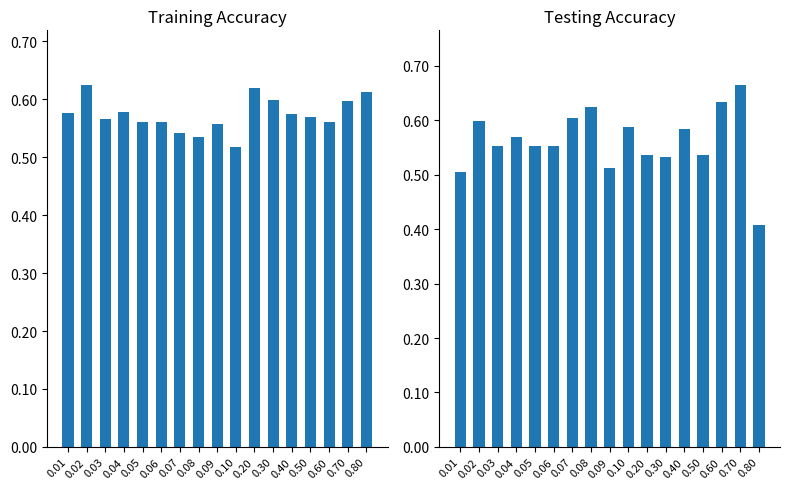

What is the difference between the second highest and minimum values in the TestingAccuracy series?

0.2